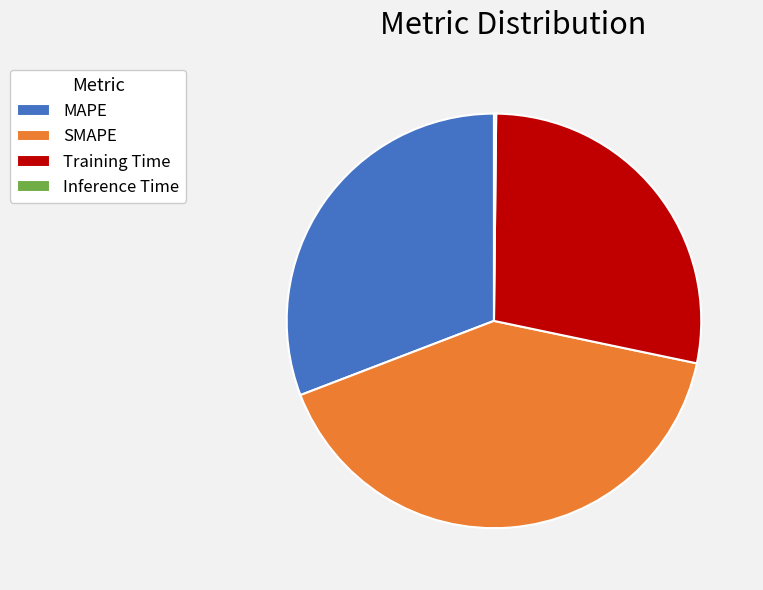

Is there any slice that represents more than half of the pie?

No